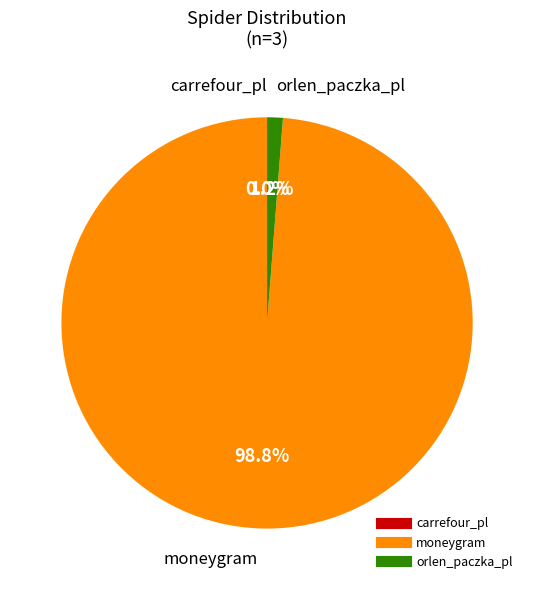

What is the largest slice in the pie chart?

moneygram